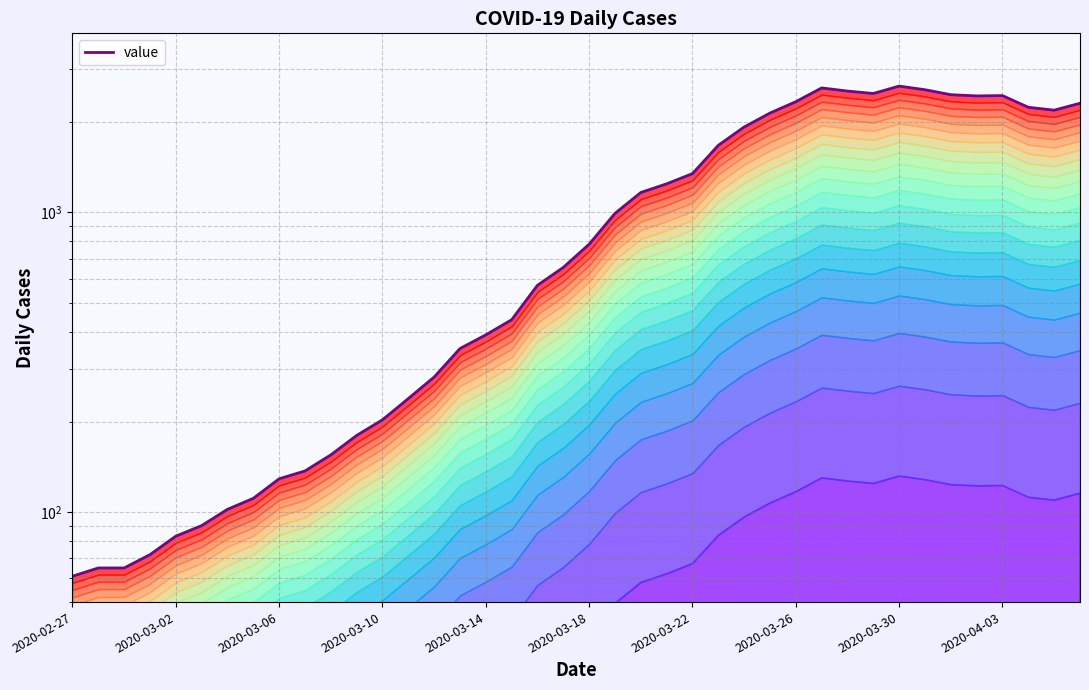

What is the ratio of the value at 14 to the value at 17?

0.6